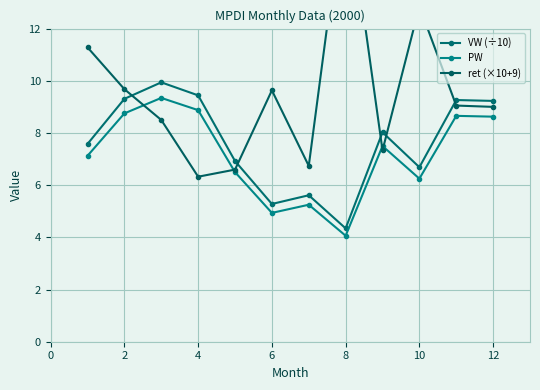

Which series ends up on top after the final intersection of ret (×10+9) and PW?

ret (×10+9)